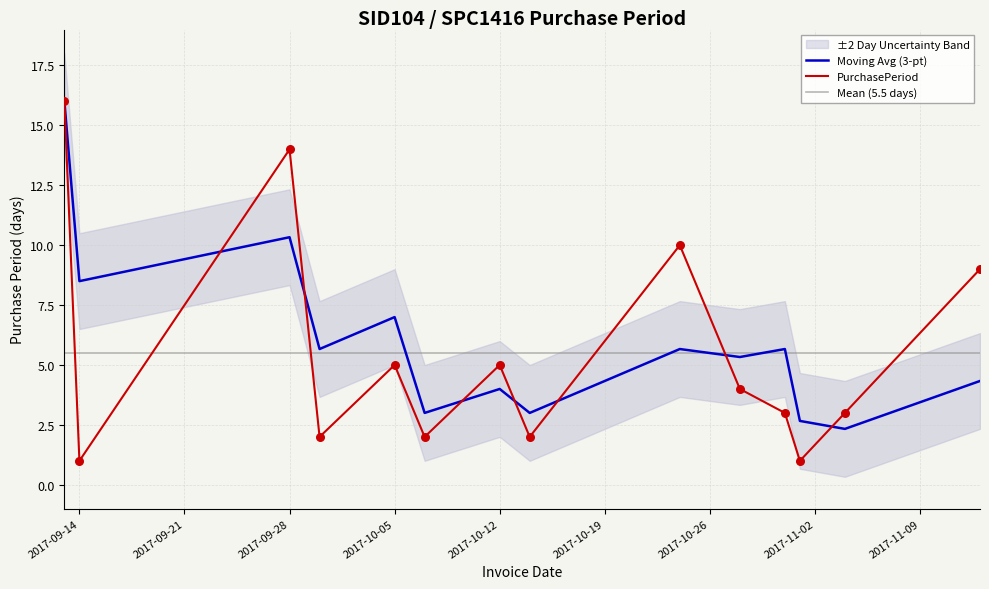

What is the change in value from 2017-10-28 to 2017-10-31?

-1